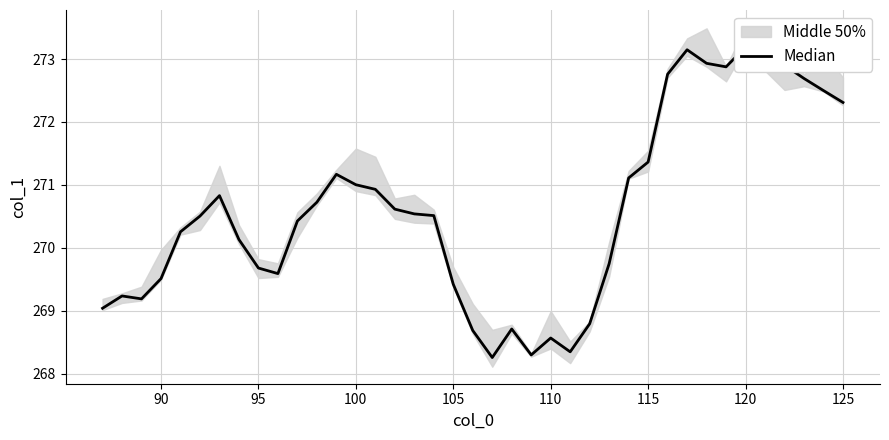

Does the chart display data point markers on the line(s)?

No